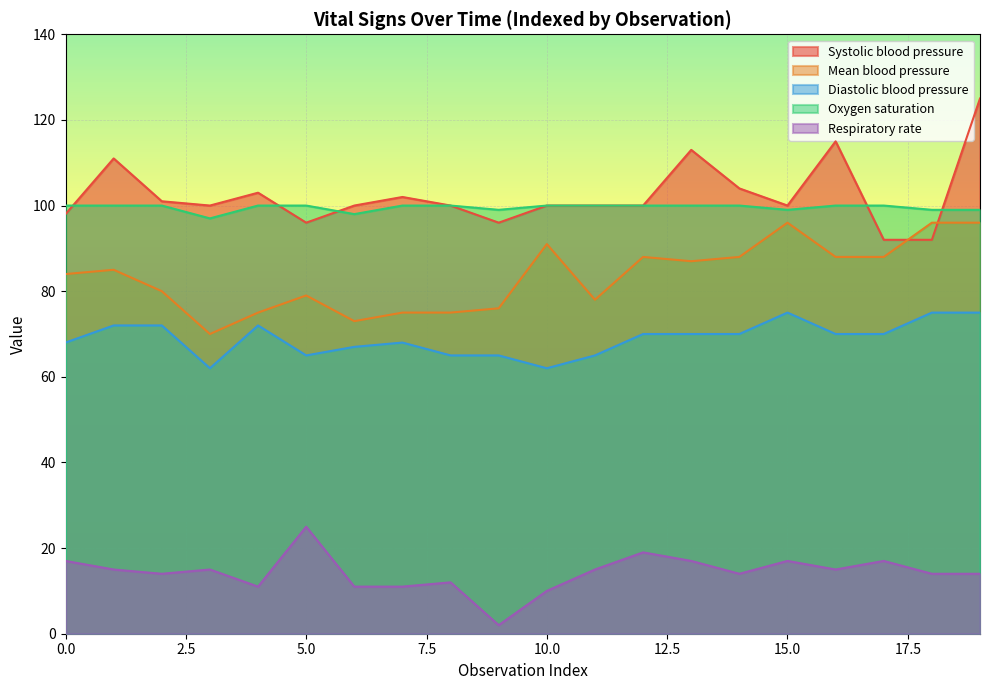

What is the highest value of the Oxygen saturation series?

100